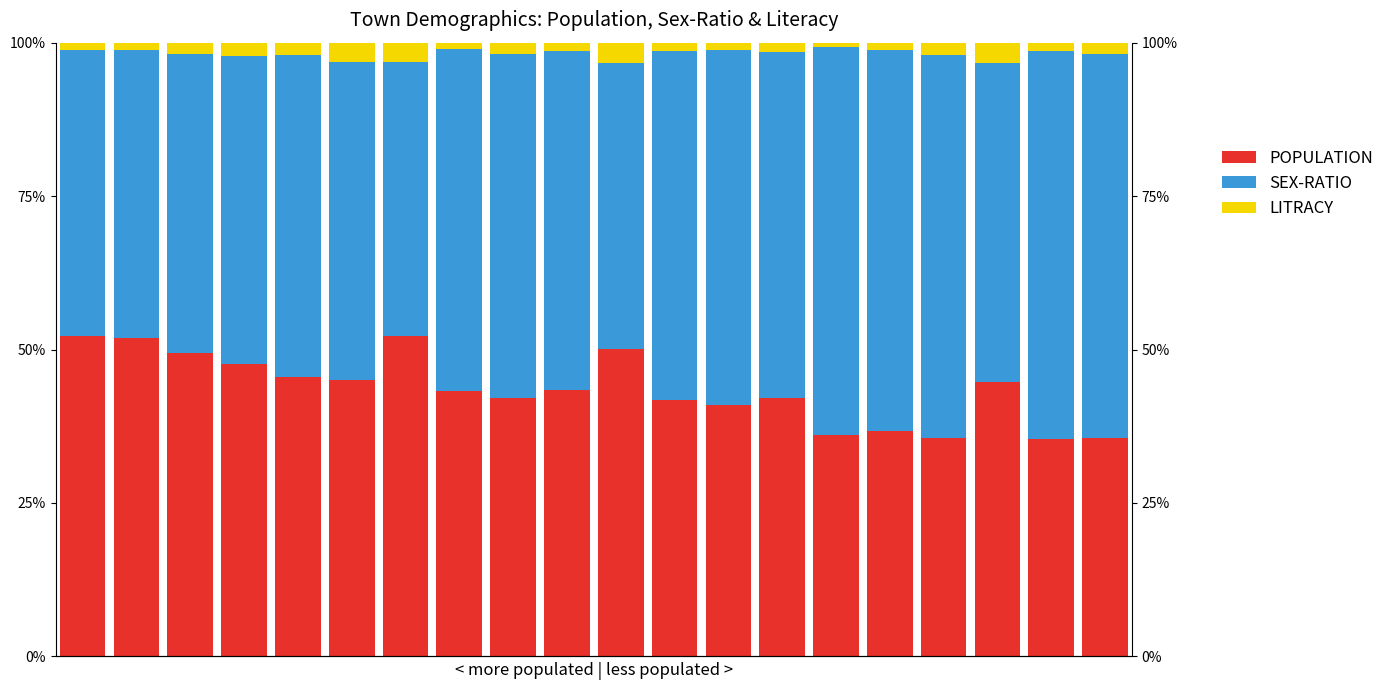

List the series in order of their overall mean, lowest first.

LITRACY, POPULATION, SEX-RATIO